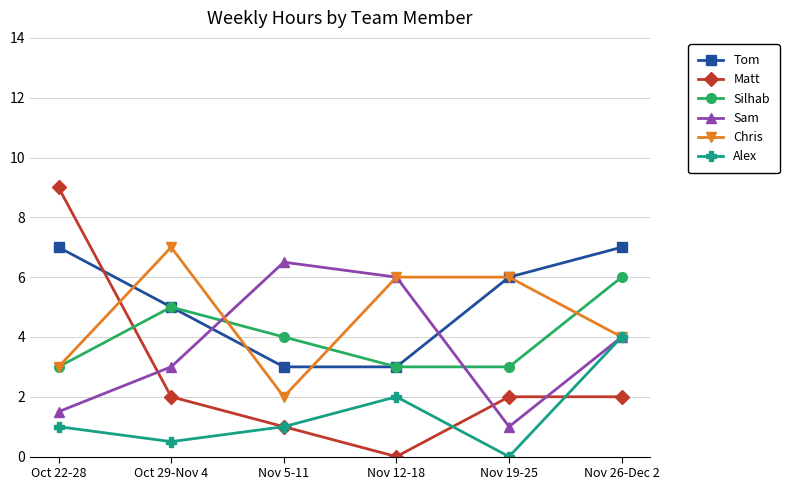

Is the value of Tom at Nov 12-18 greater than the value of Alex at Nov 12-18?

Yes